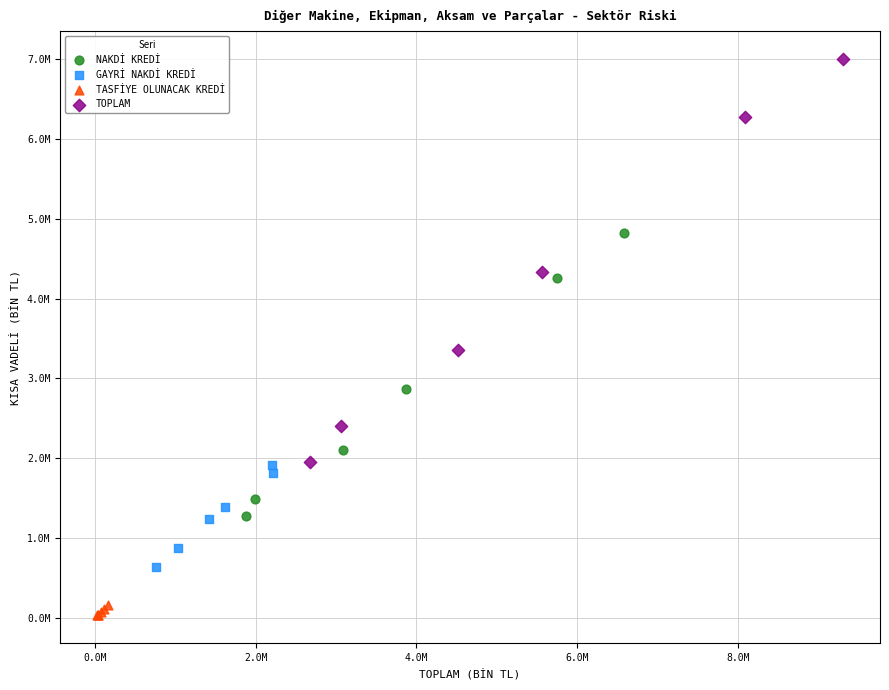

Which series has the largest Y range (max minus min)?

TOPLAM